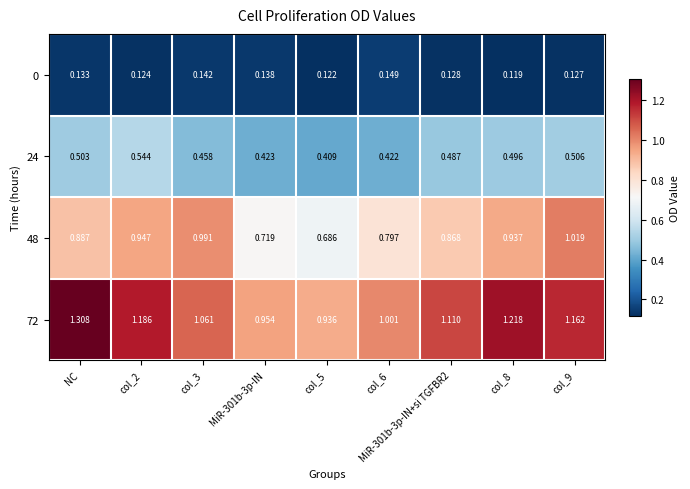

At which label does 72 first exceed 1?

NC